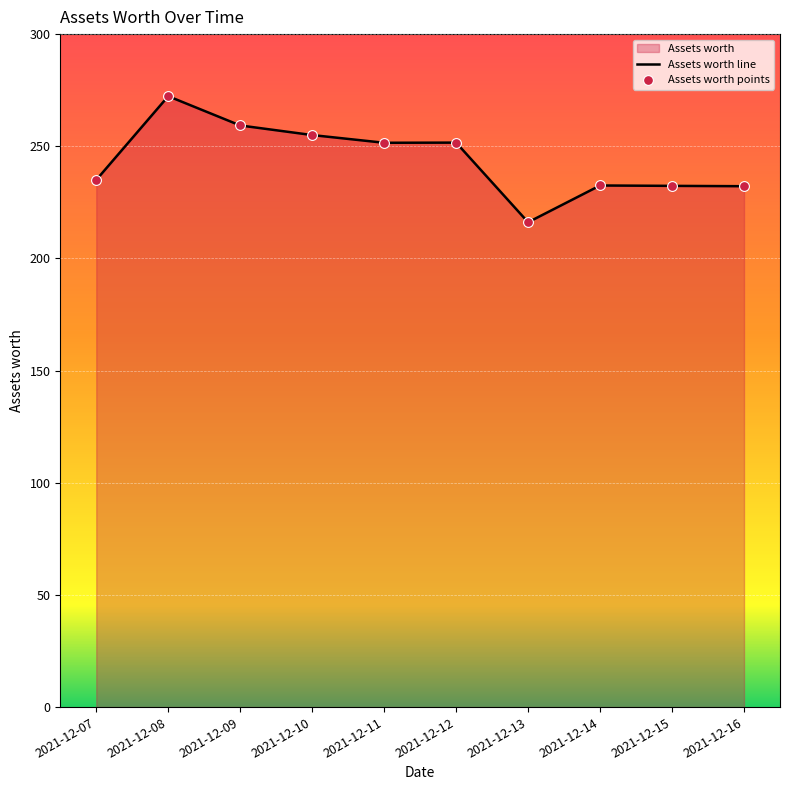

What is the total value across all series at 2021-12-10?

510.0